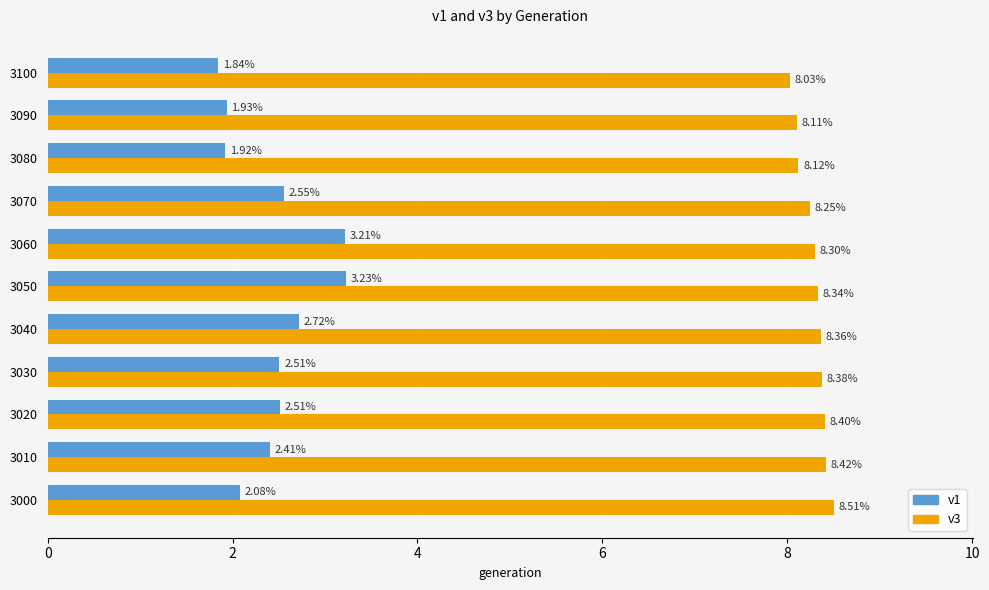

At which category is the sum across all series the highest?

3050